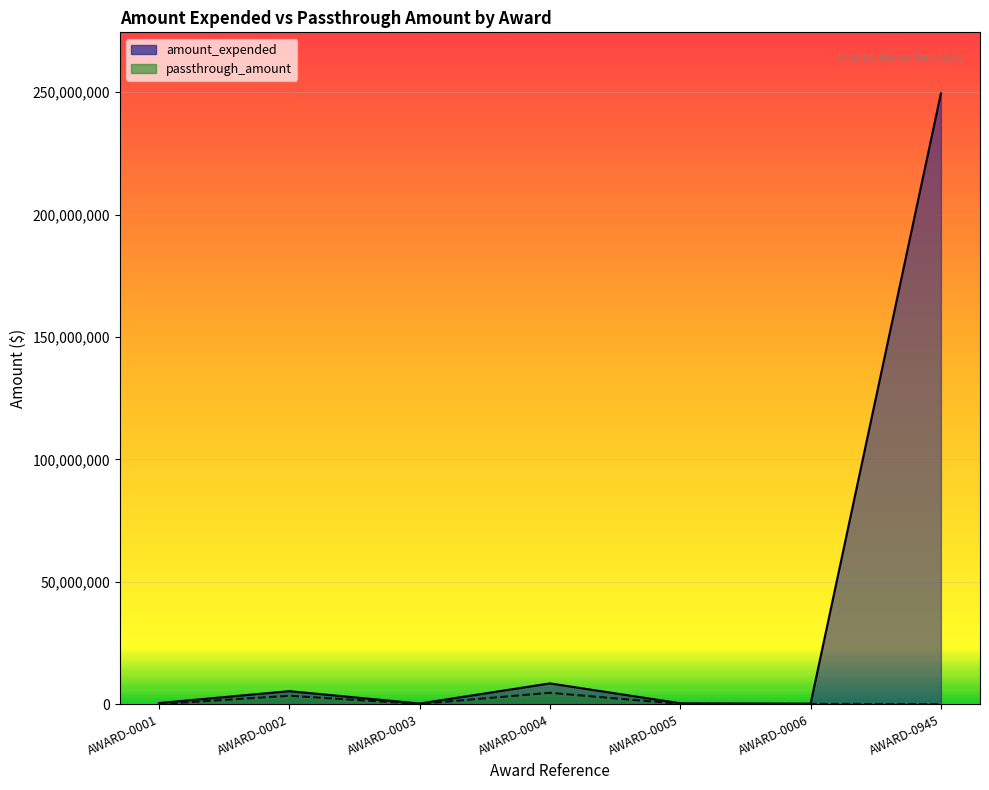

How many categories are shown in the chart?

7